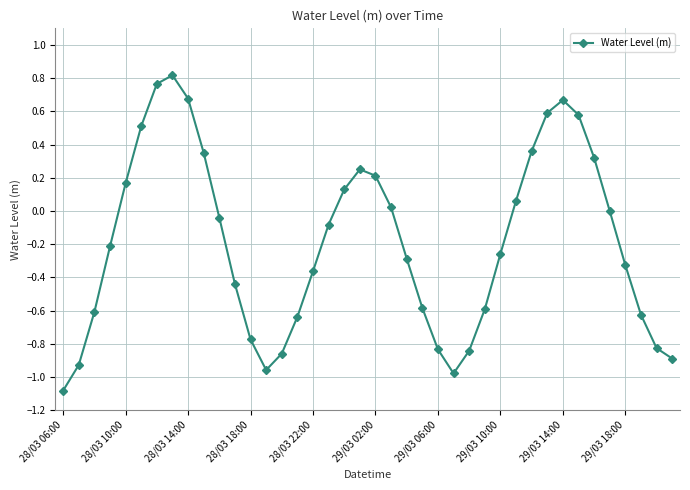

Does the chart have visible grid lines?

Yes